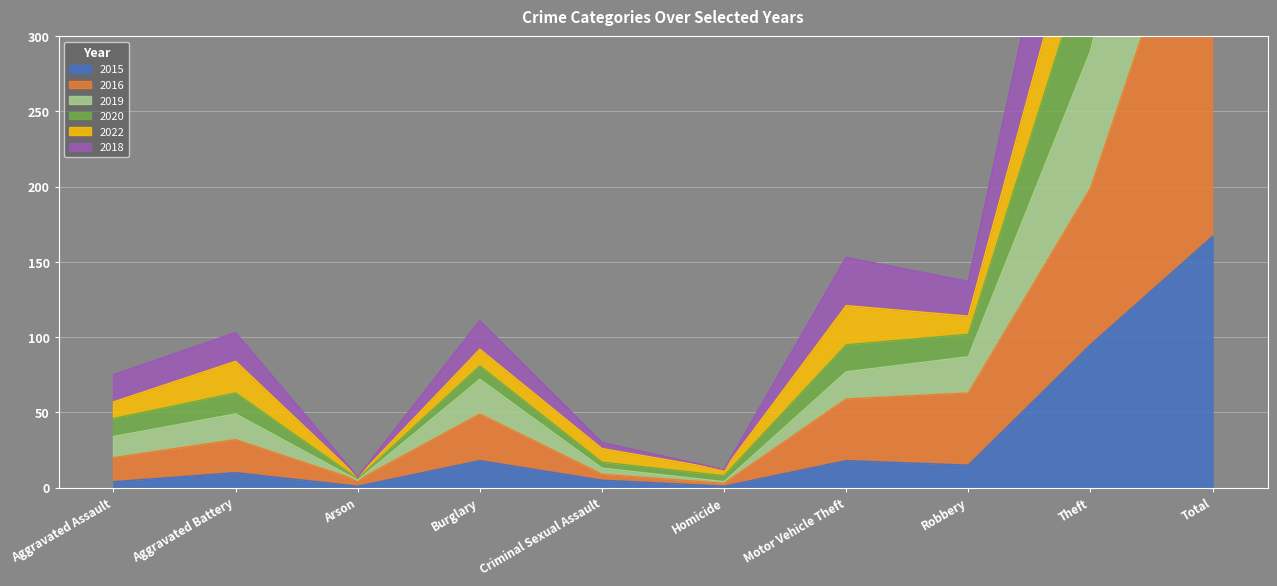

What is the difference between the maximum and minimum values in the 2015 series?

166